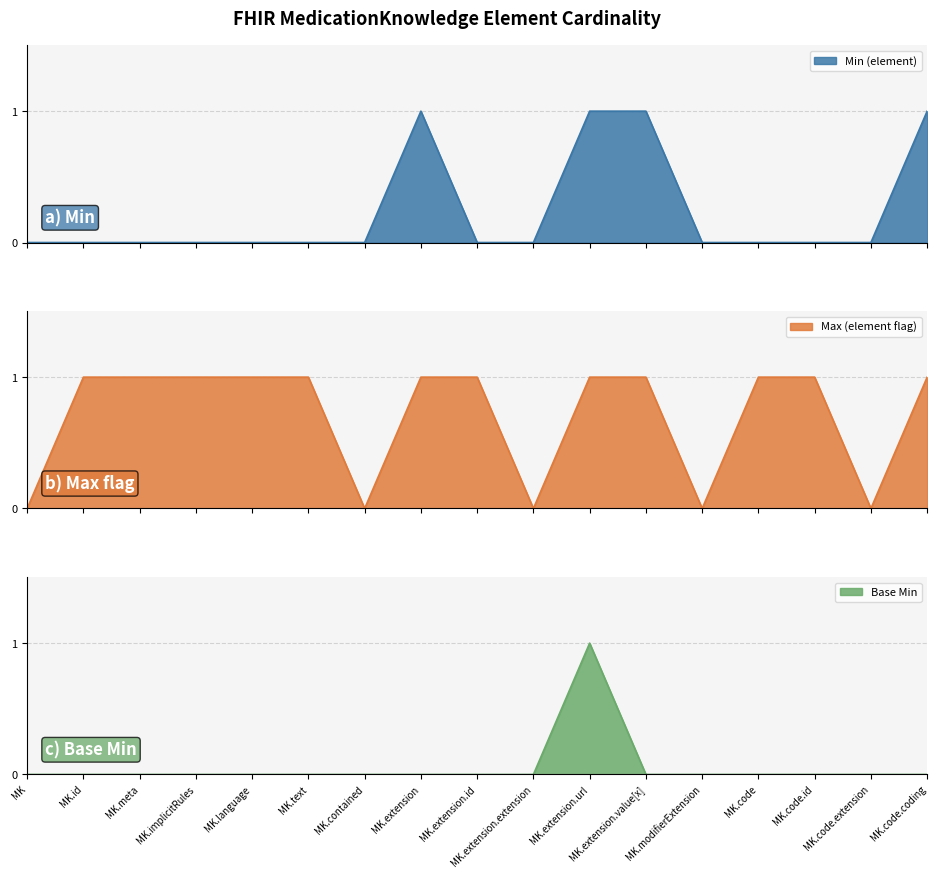

Which series has the largest range (max minus min)?

Min (element)